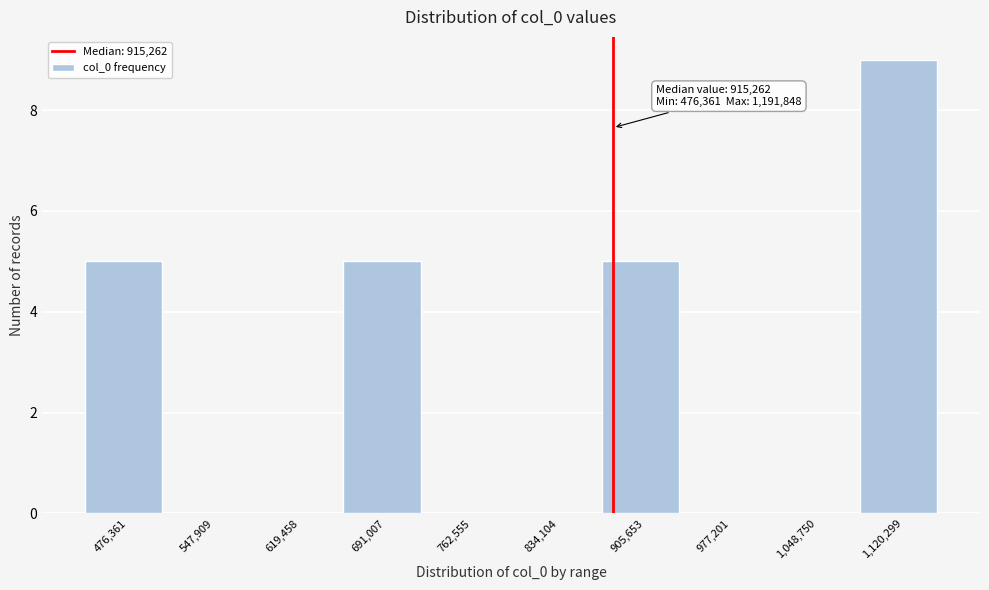

Reading left to right, transcribe all the data shown in this chart.

476,361=5	547,909=0	619,458=0	691,007=5	762,555=0	834,104=0	905,653=5	977,201=0	1,048,750=0	1,120,299=9